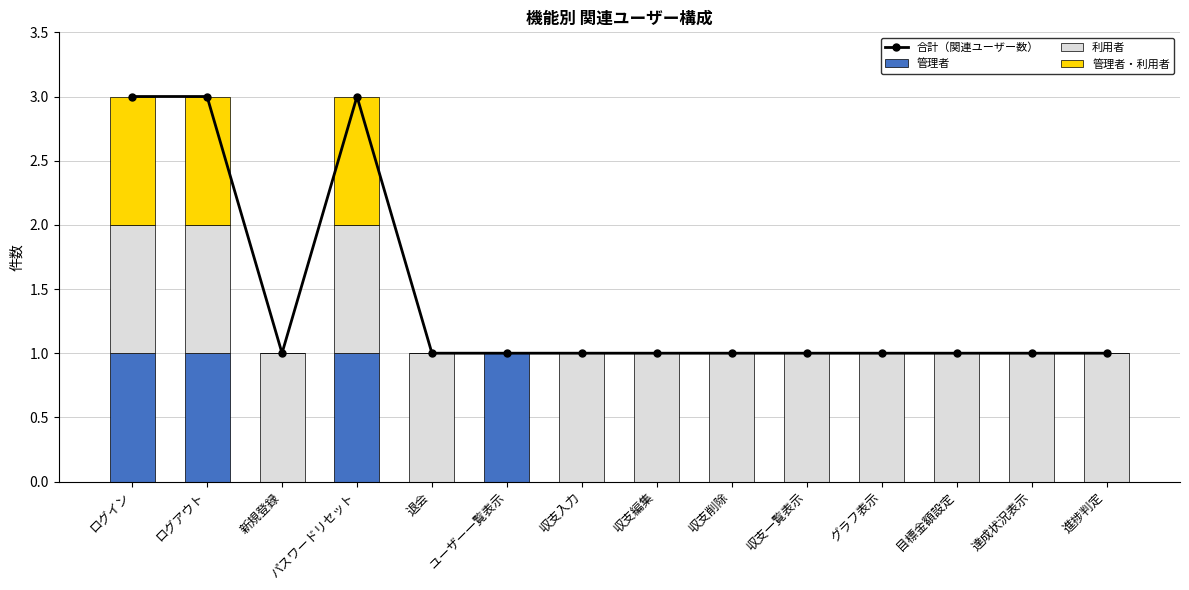

What is the spread (max minus min) of values at 新規登録?

1